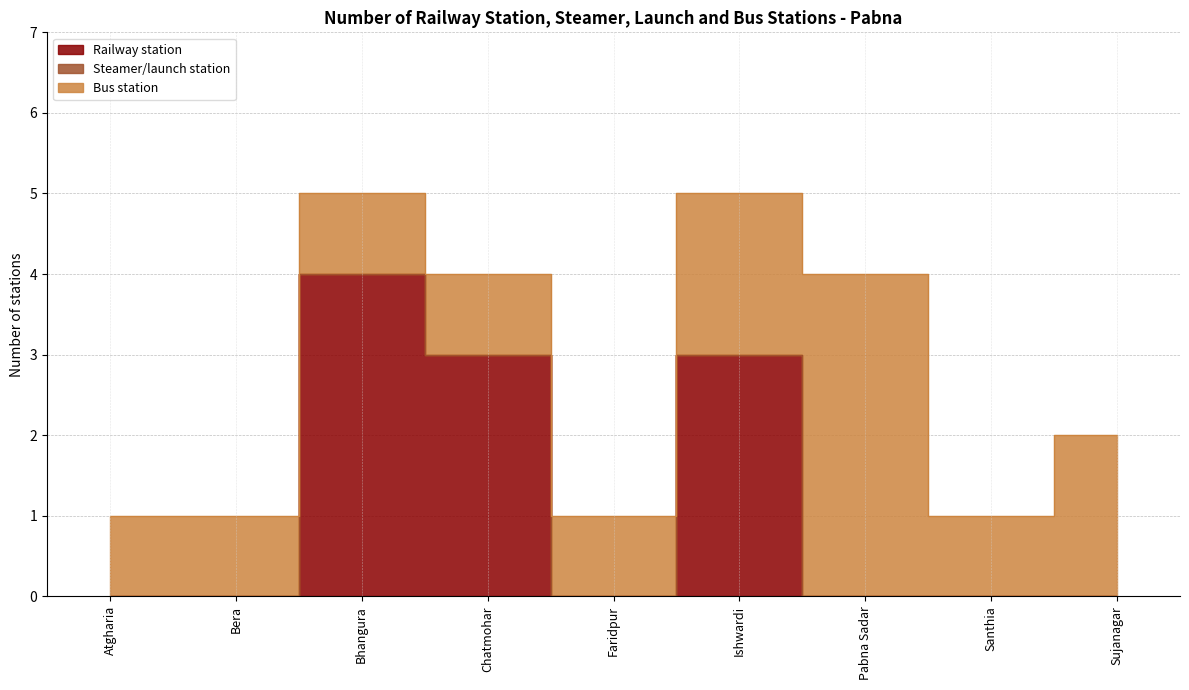

The value of Bus station at Chatmohar is 1. True or false?

False